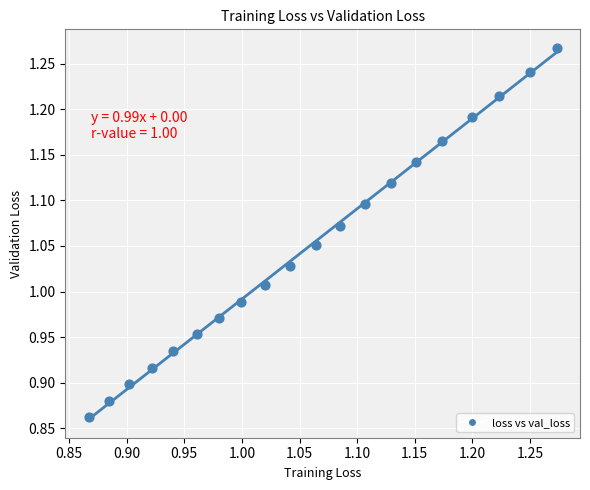

What is the range of Y values (max minus min)?

0.4